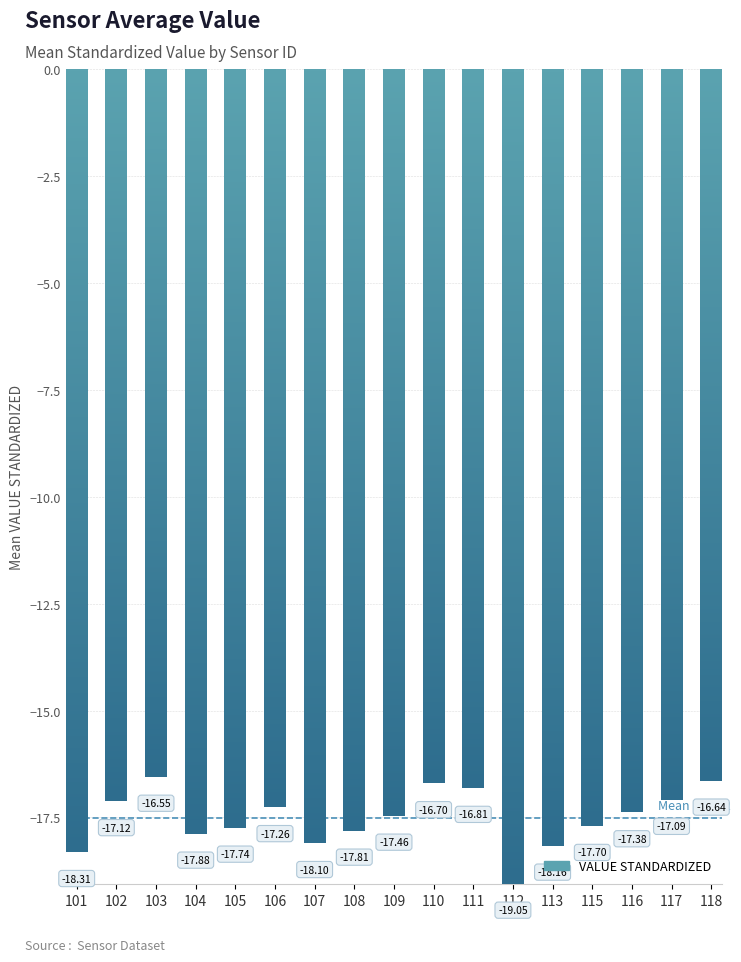

What is the average value?

-17.5